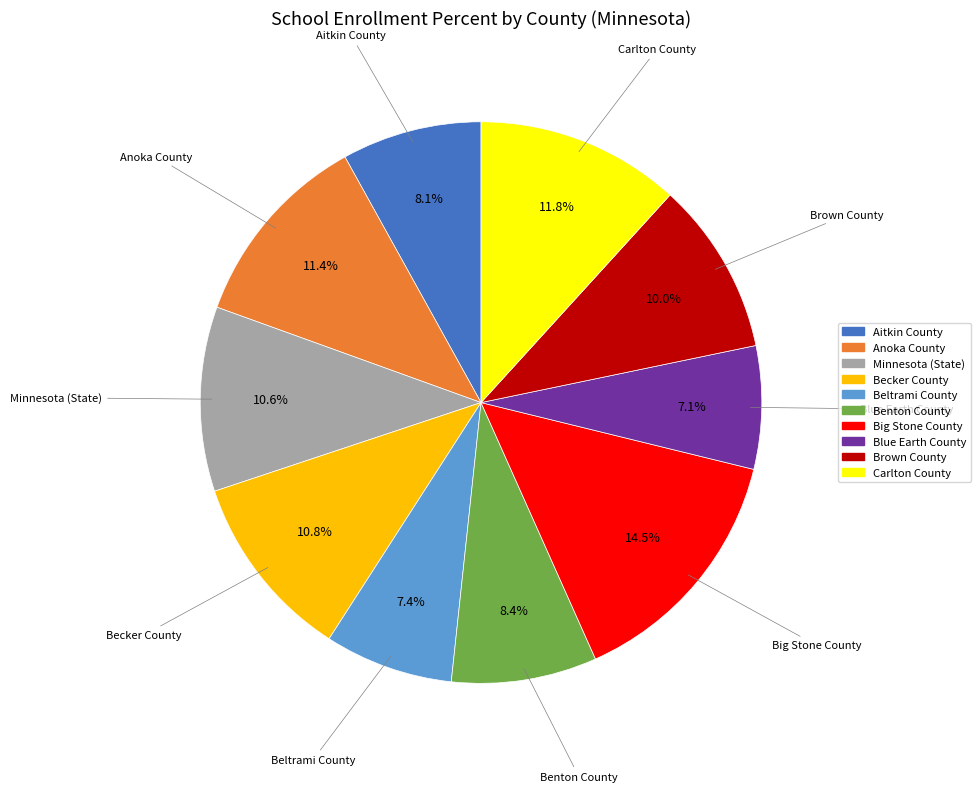

Does Brown County account for over 50% of the chart?

No